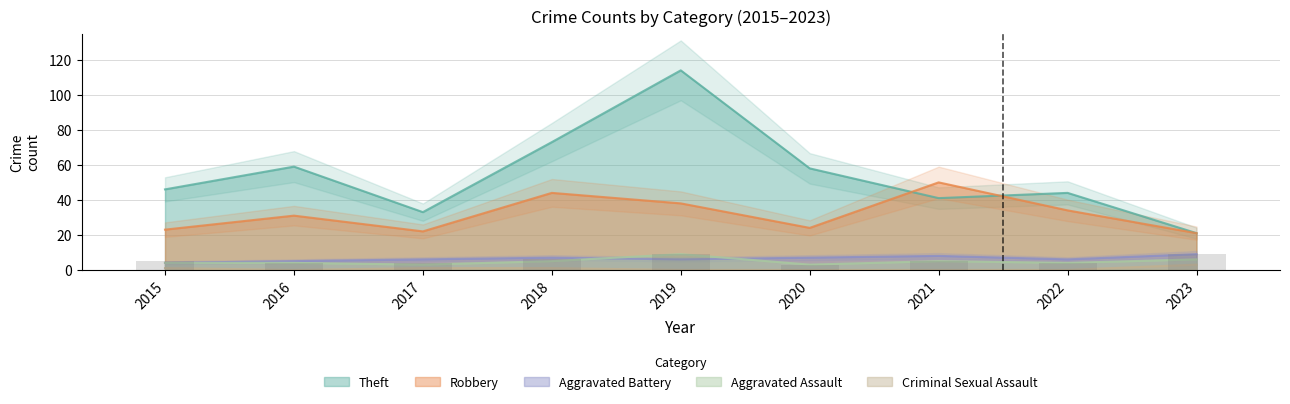

How many bars are there in each group?

5